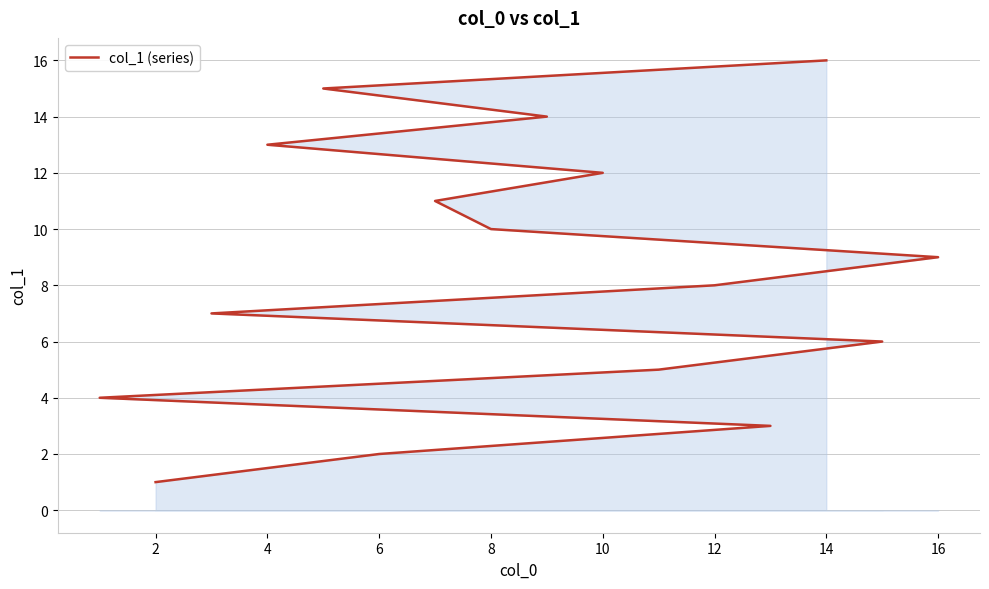

Is it true that the value at 16 is 9?

True